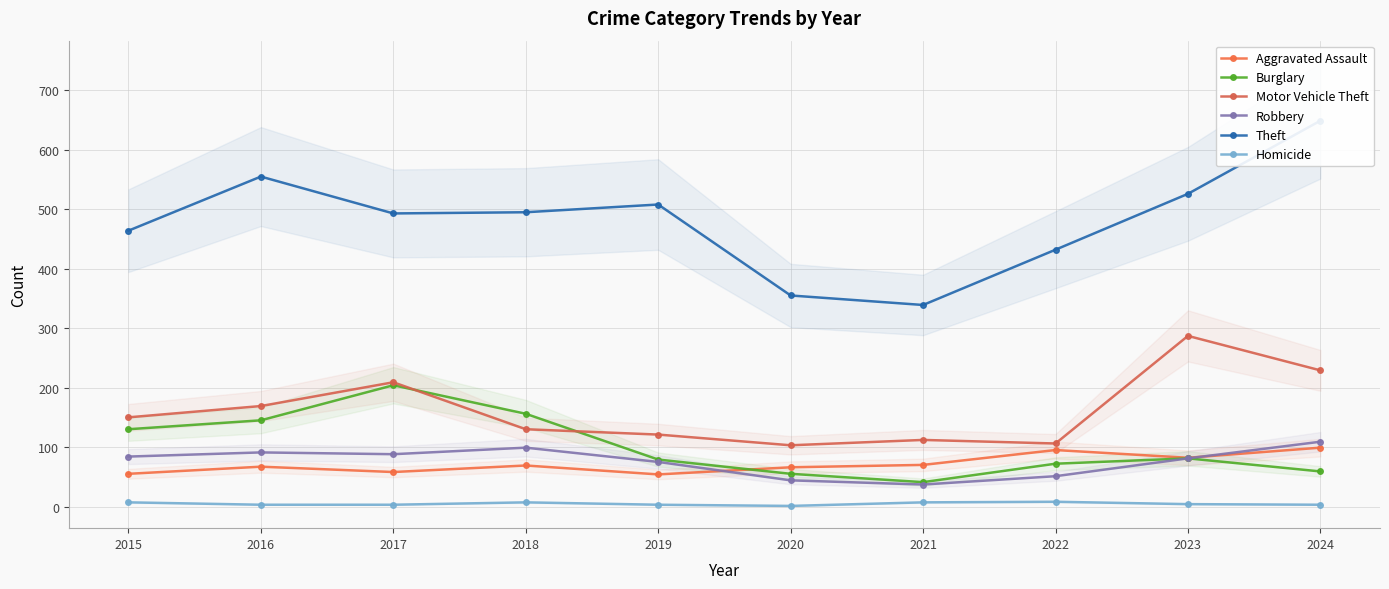

What is the maximum value shown in the chart?

649